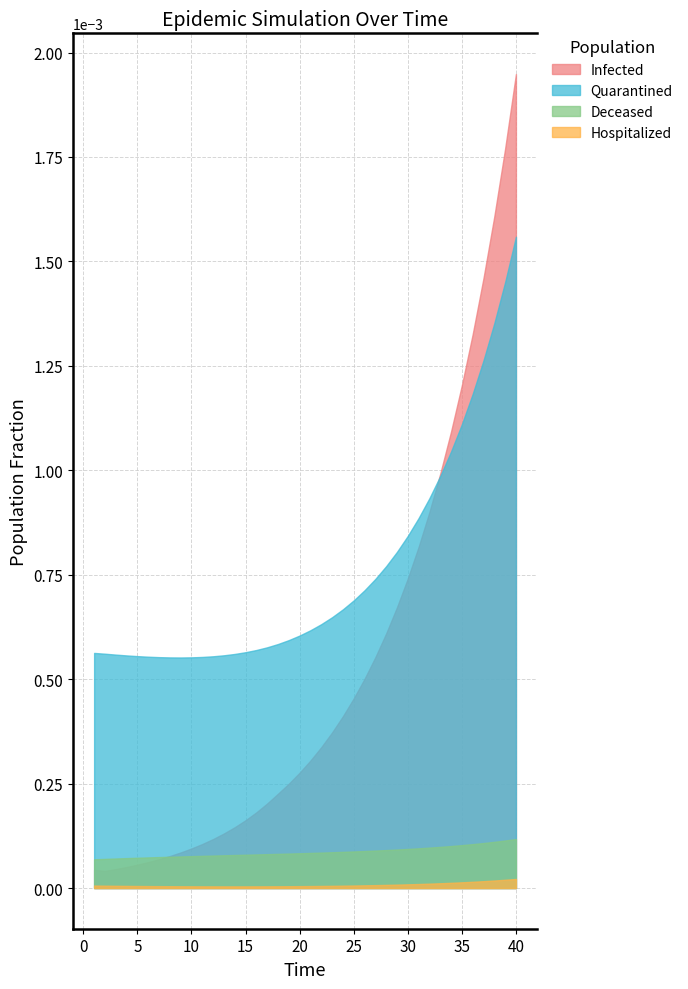

Which series has the largest total across all categories?

Quarantined